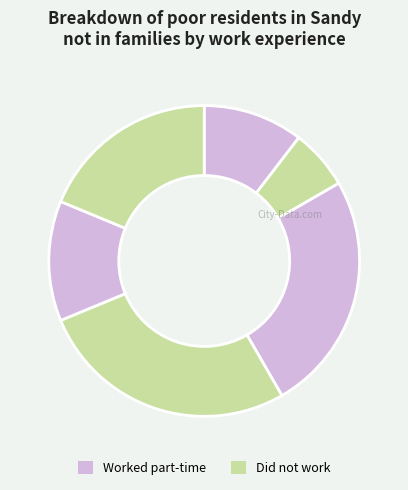

Count the number of slices in the pie.

6